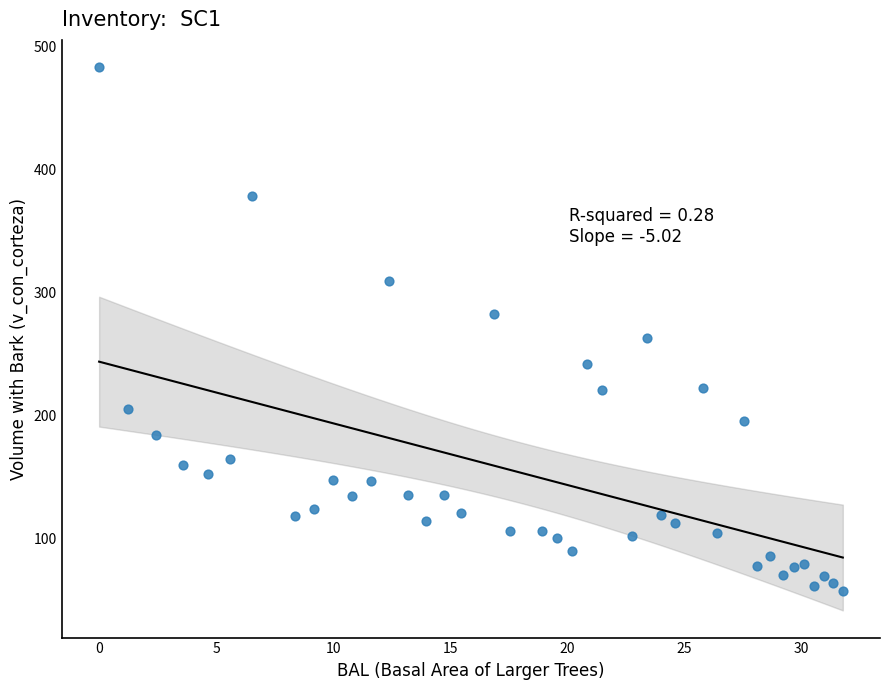

What is the range of Y values (max minus min)?

426.6